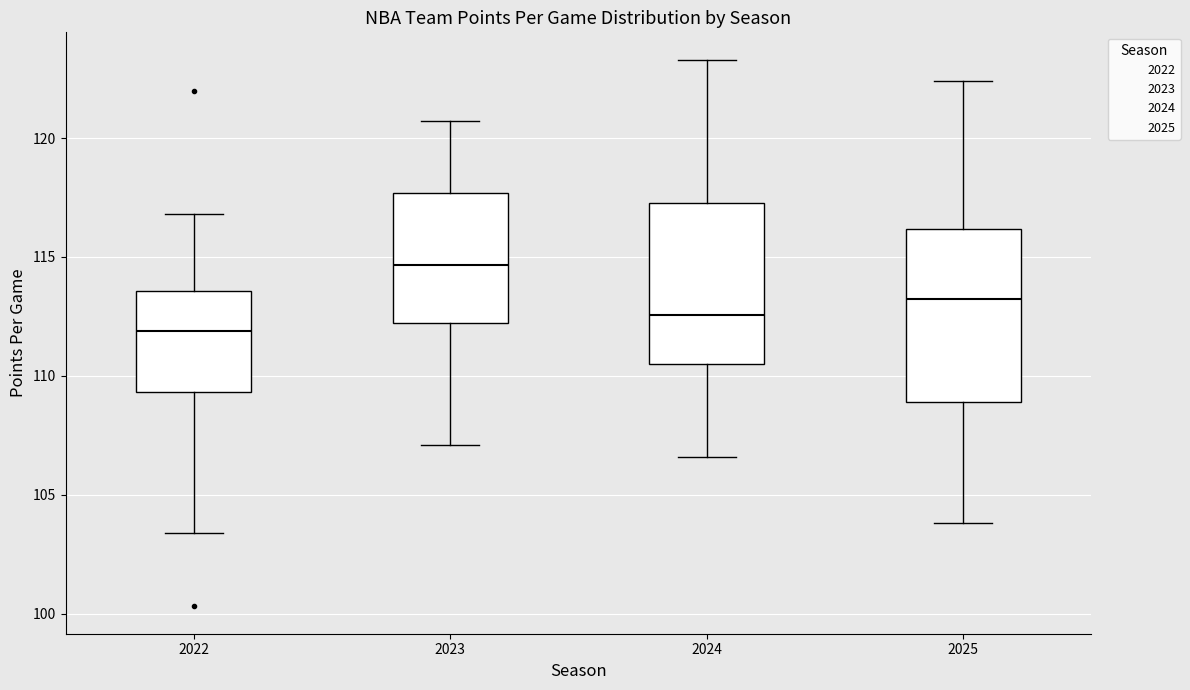

Reading left to right, read every box against the y-axis: the position of its median line, the range the box covers, and the ends of its whiskers. The values are not printed on the chart, so give them approximately, as read against the axis.

2022: median 112.0, box 109.5 to 113.5, whiskers 103.5 to 117.0
2023: median 114.5, box 112.0 to 117.5, whiskers 107.0 to 120.5
2024: median 112.5, box 110.5 to 117.5, whiskers 106.5 to 123.5
2025: median 113.5, box 109.0 to 116.0, whiskers 104.0 to 122.5